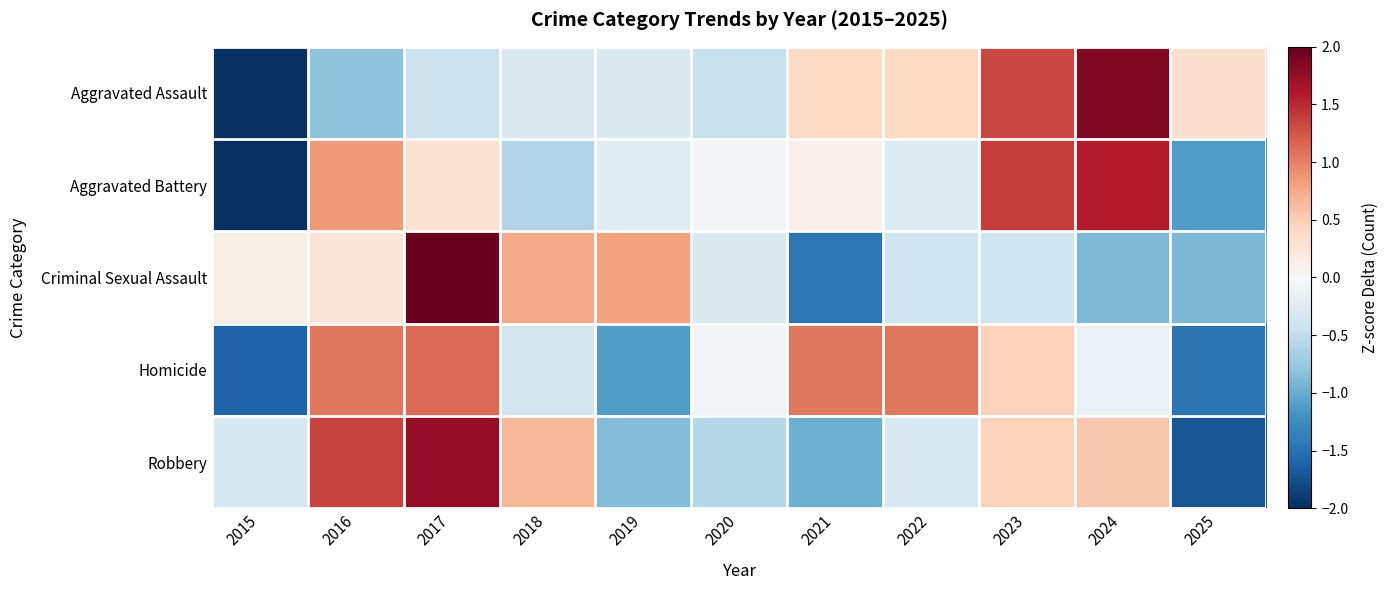

Rank the series at 2022 from highest to lowest value.

Homicide, Aggravated Assault, Aggravated Battery, Robbery, Criminal Sexual Assault